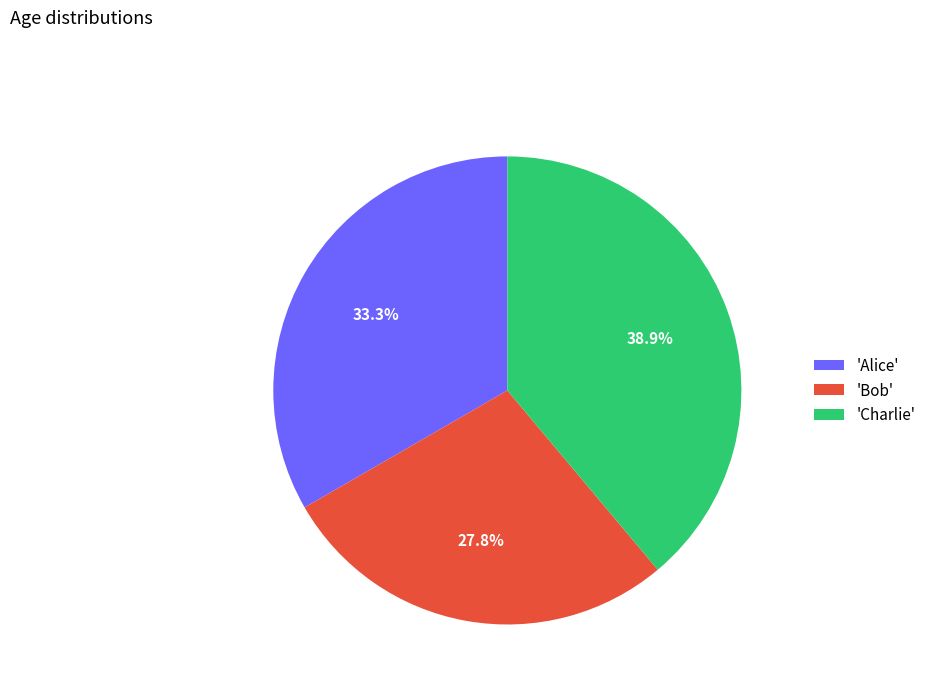

How many slices are in this pie chart?

3